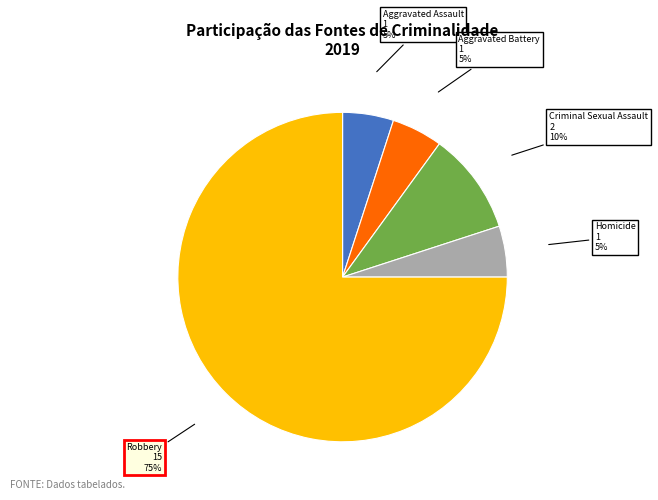

To the nearest percent, what percentage of the pie is Homicide?

5%